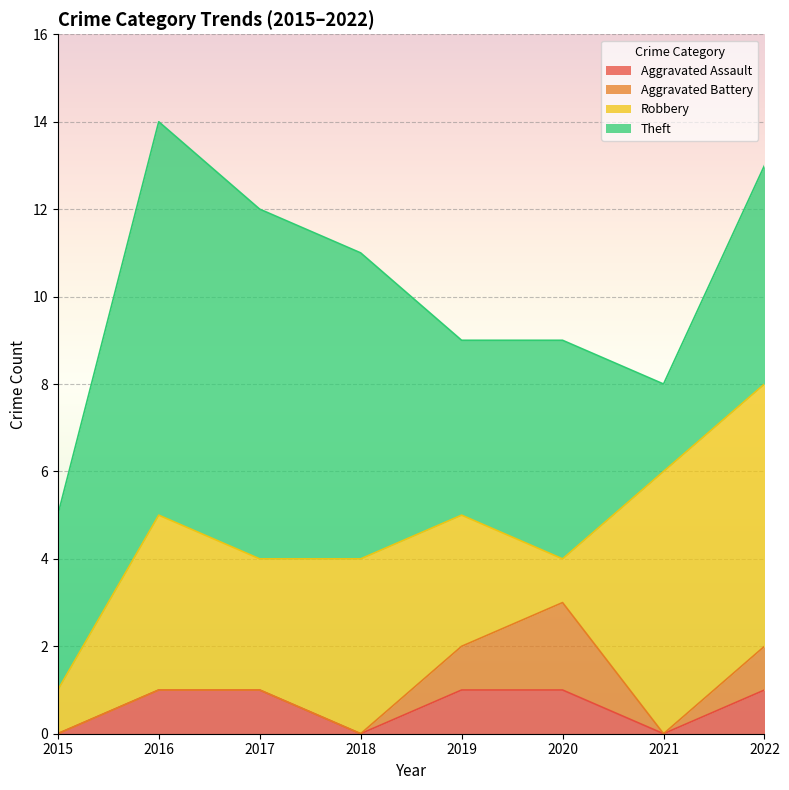

Is the value of Aggravated Assault at 2015 greater than the value of Aggravated Battery at 2021?

No